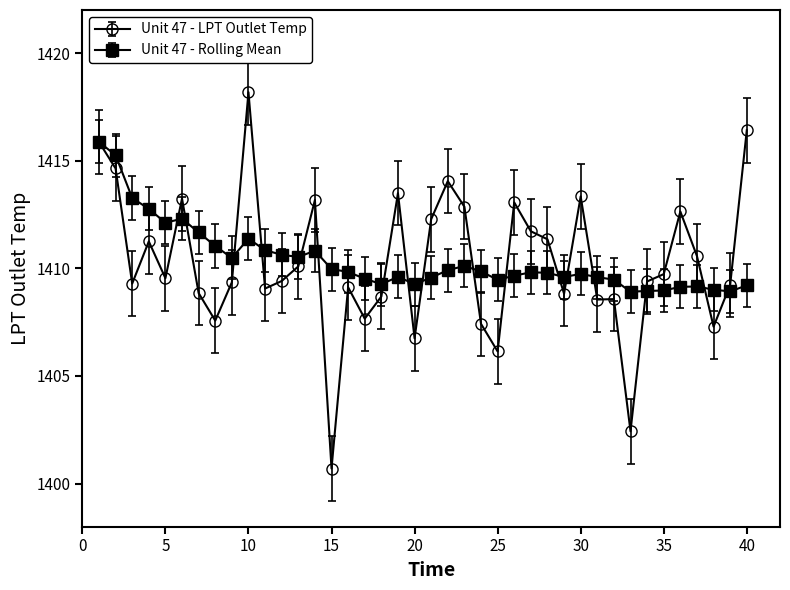

What is the maximum value shown in the chart?

1418.2